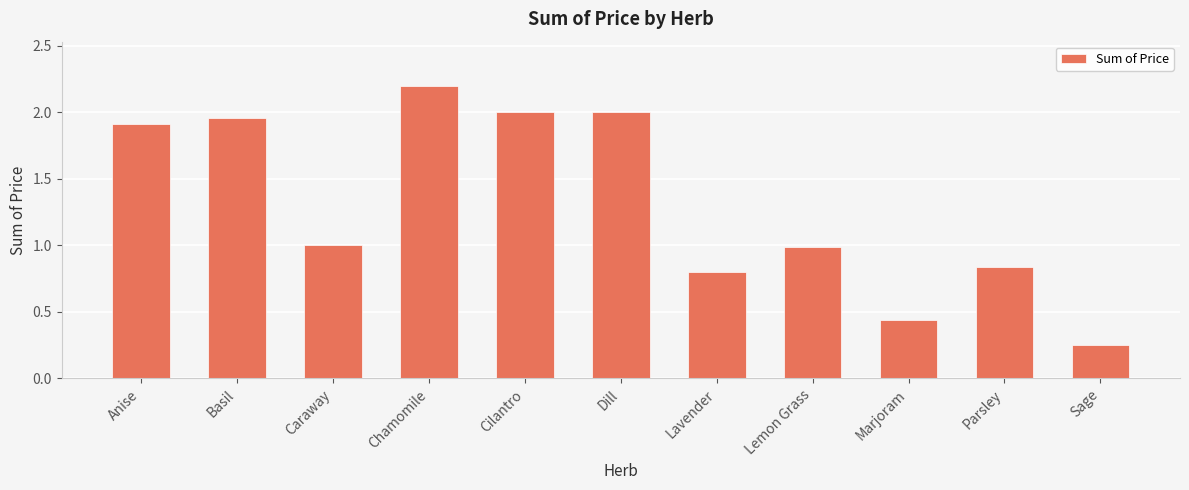

The value at Chamomile is 3.5. True or false?

False